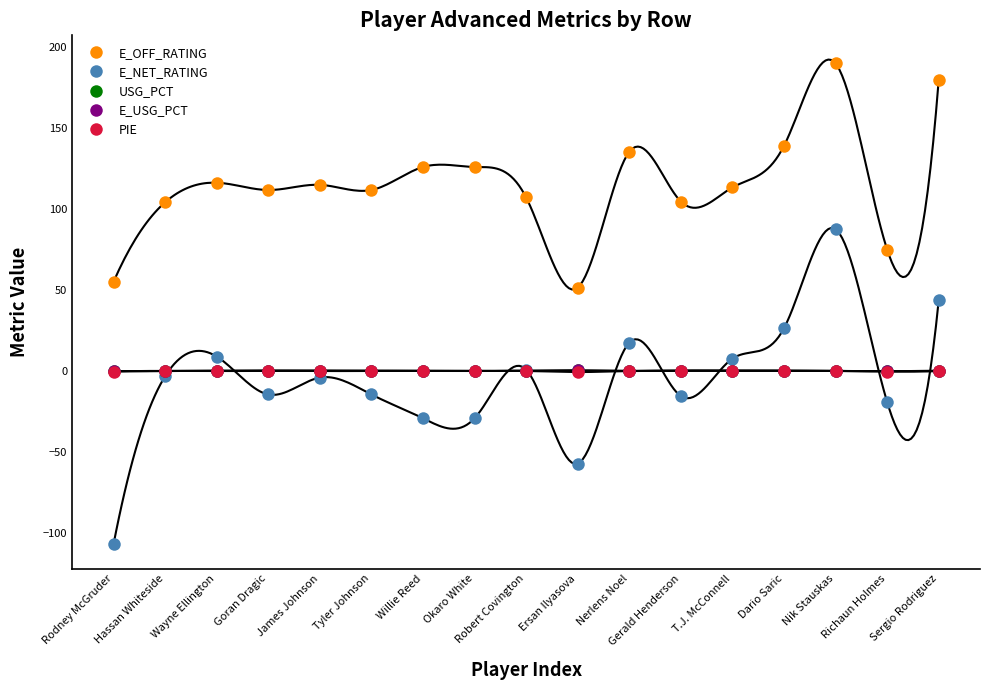

What is the lowest value of the E_OFF_RATING series?

51.5